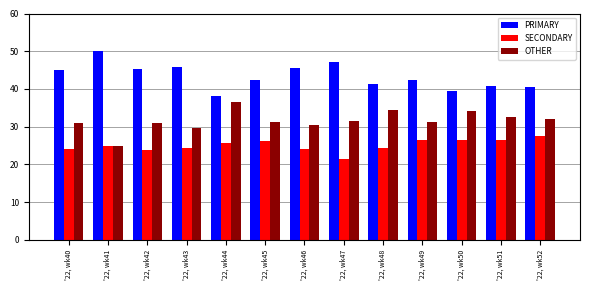

What is the difference between the PRIMARY values at '22, wk46 and '22, wk48?

4.1